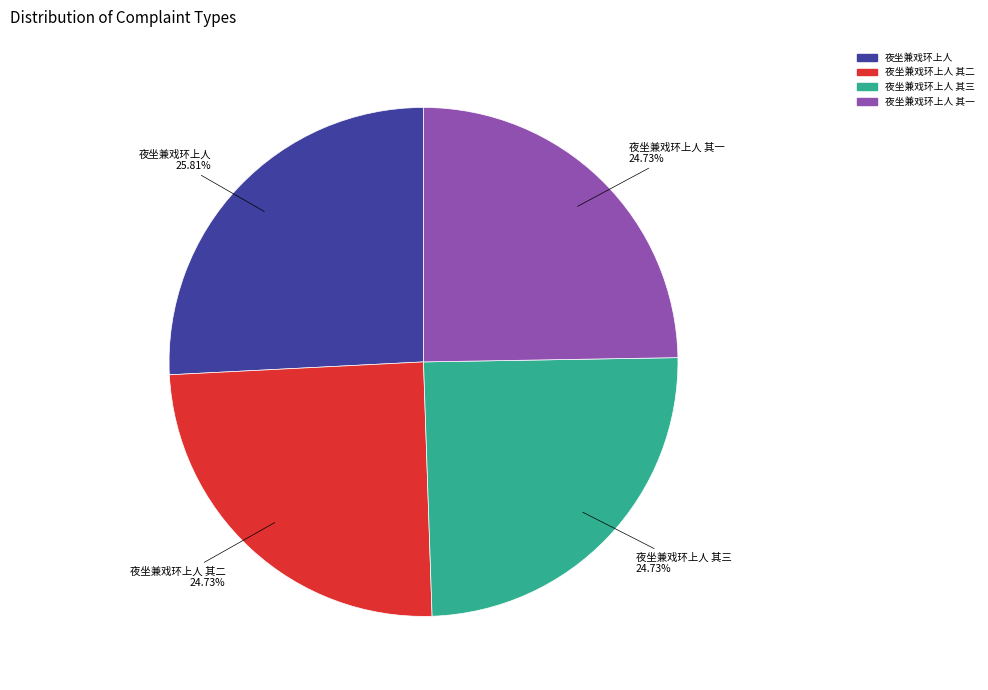

Does any single category account for the majority?

No